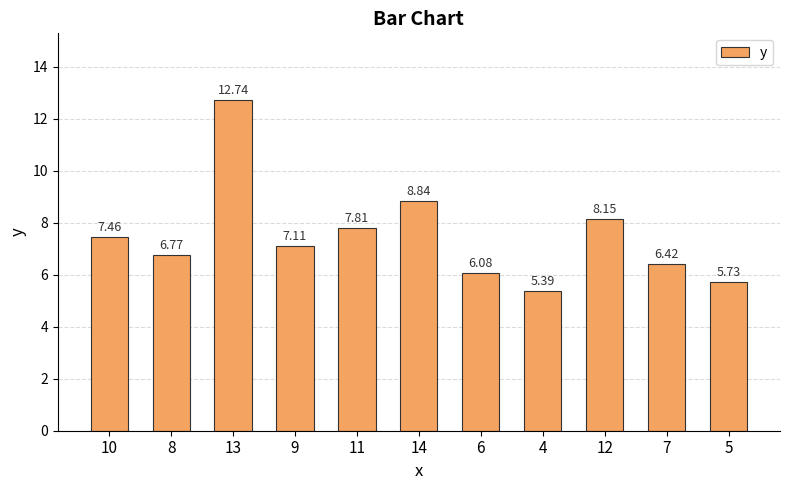

At which category does the chart reach its peak across all series?

13